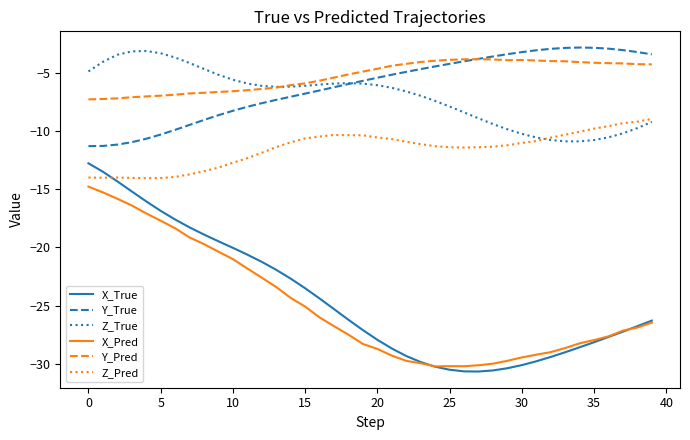

True or false: X_True and Z_True intersect in this chart.

False